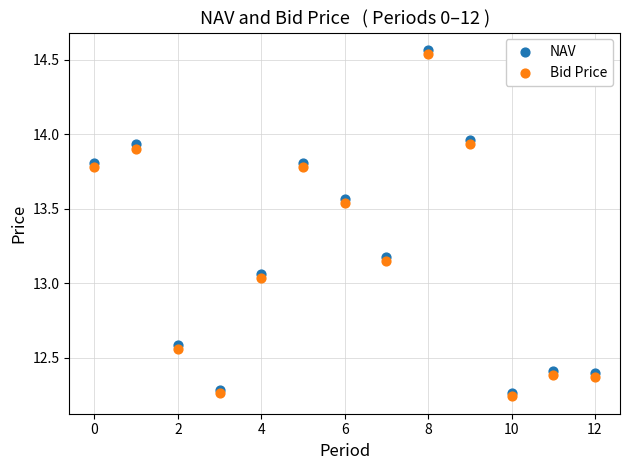

What are all the series names shown in the legend?

NAV, Bid Price